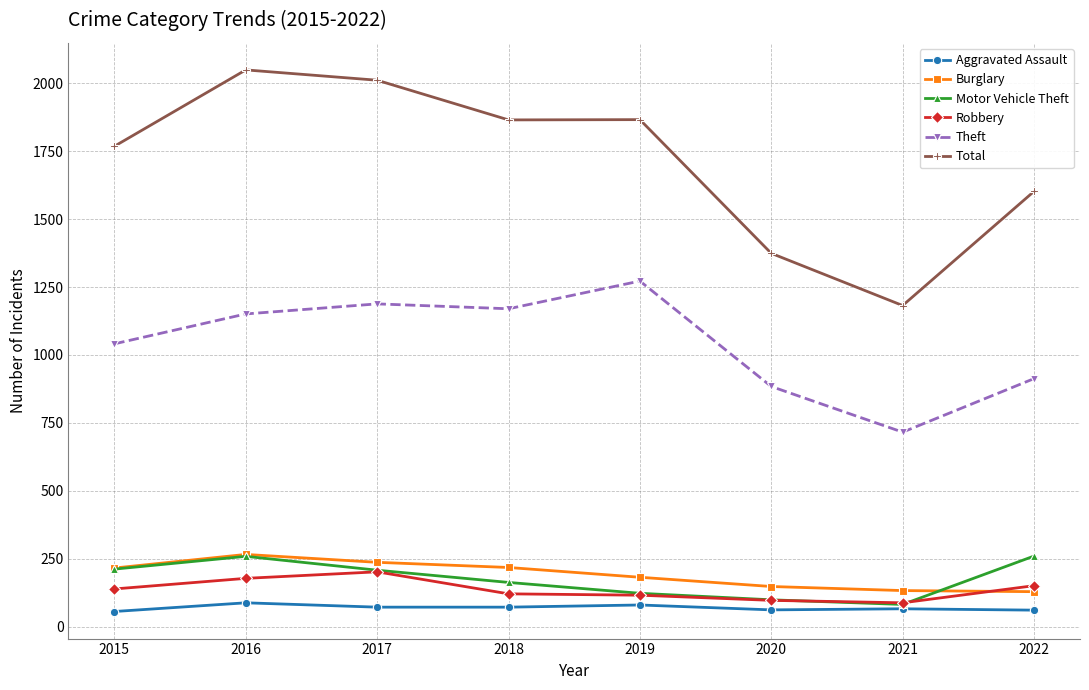

In Theft, how many points are higher than both neighbors (excluding endpoints)?

2